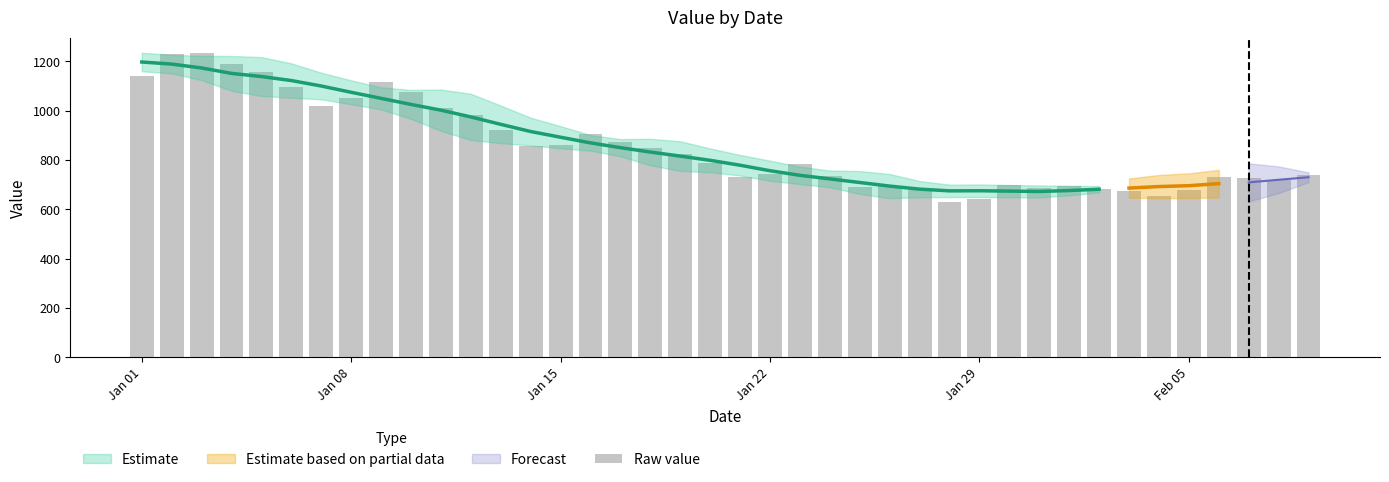

Are the bars grouped side by side (vs. stacked)?

No